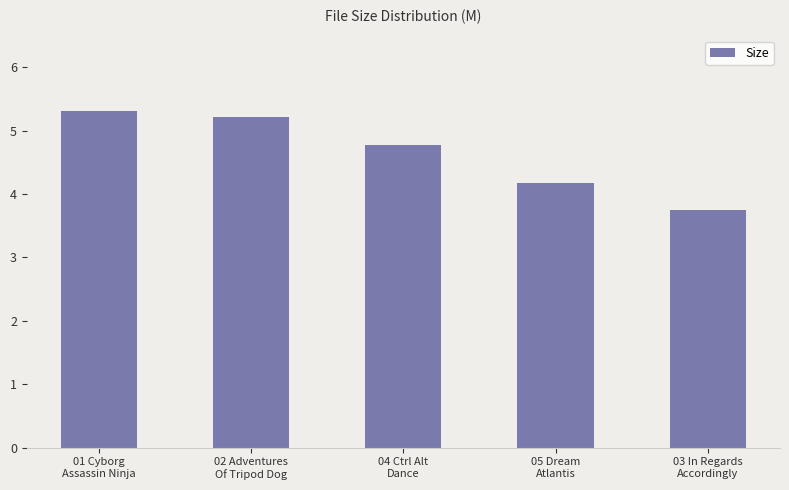

Where does the data first go above 4?

01 Cyborg
Assassin Ninja